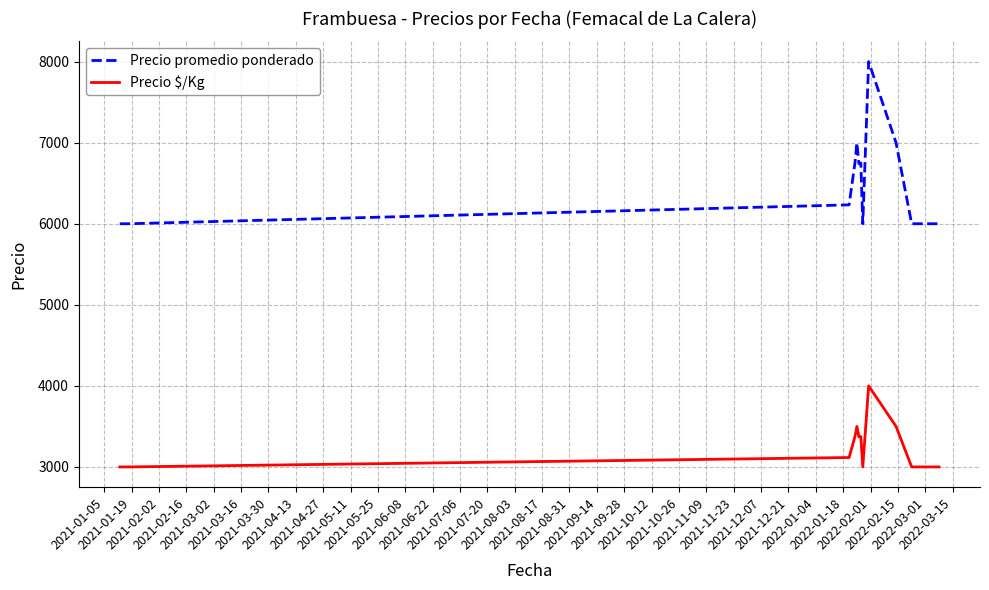

List the series in order of their overall mean, highest first.

Precio promedio ponderado, Precio $/Kg